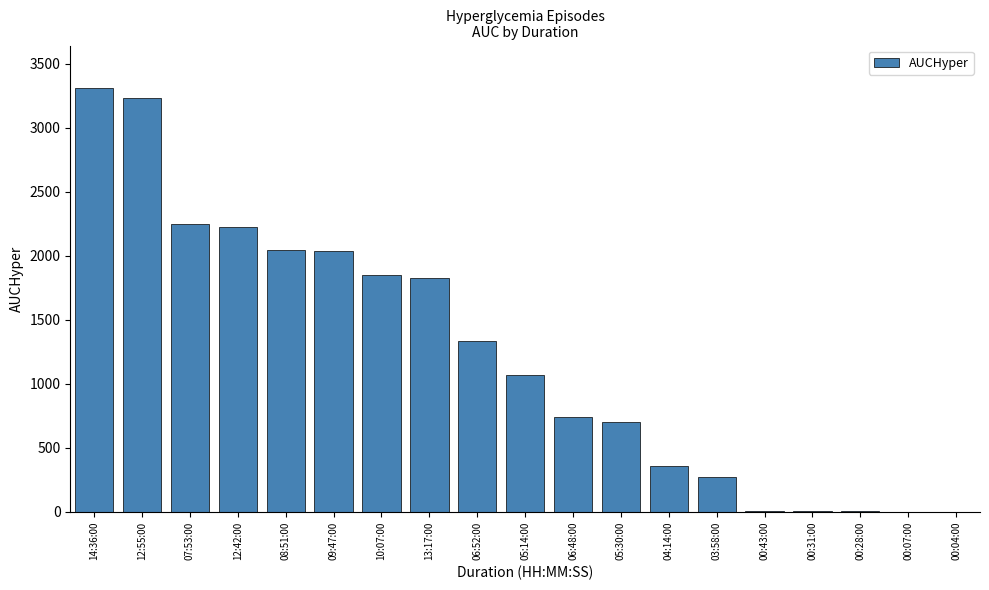

What is the change in value from 14:36:00 to 10:07:00?

-1465.0